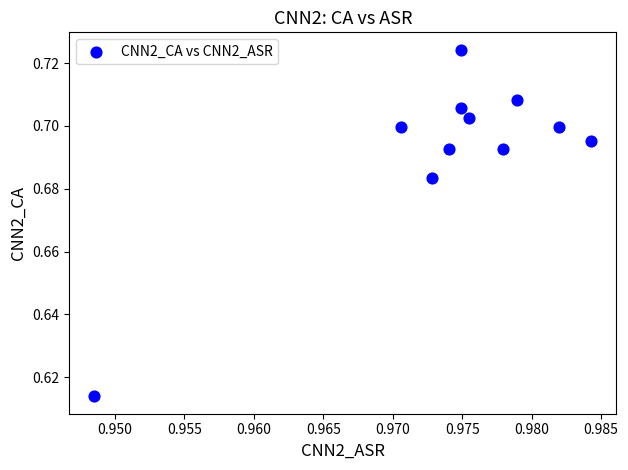

What is the average X value?

1.0